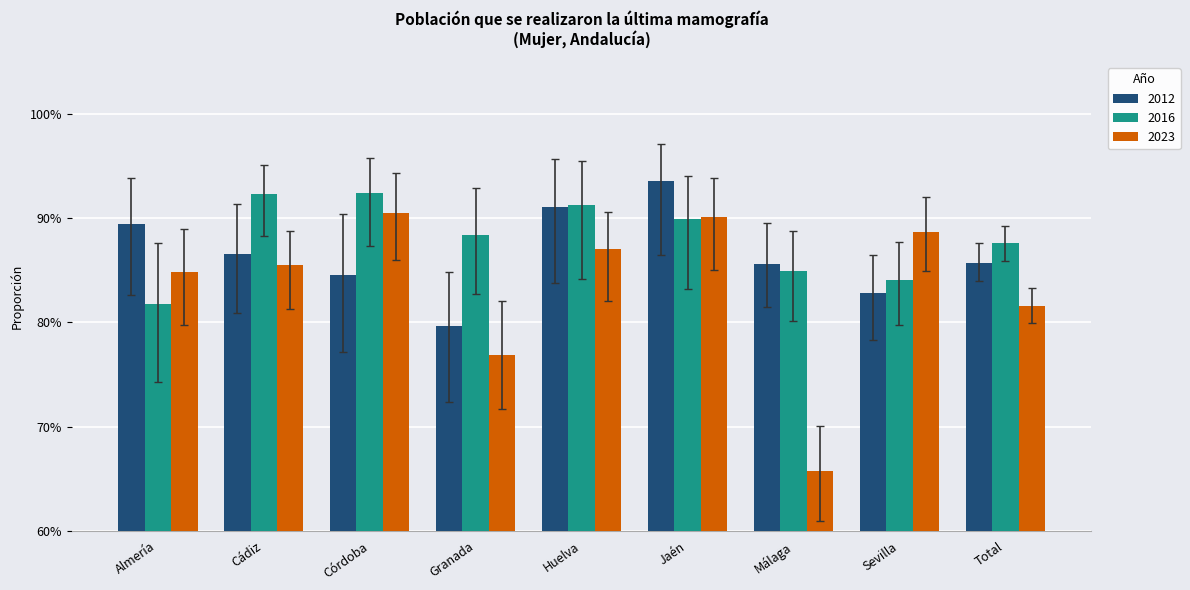

Is the value of 2023 at Cádiz greater than the value of 2012 at Jaén?

No